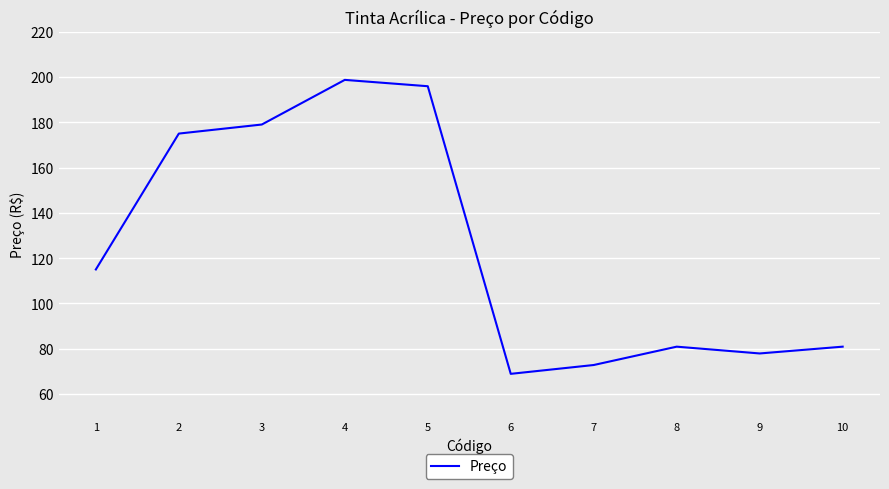

How many series are shown in this chart?

1